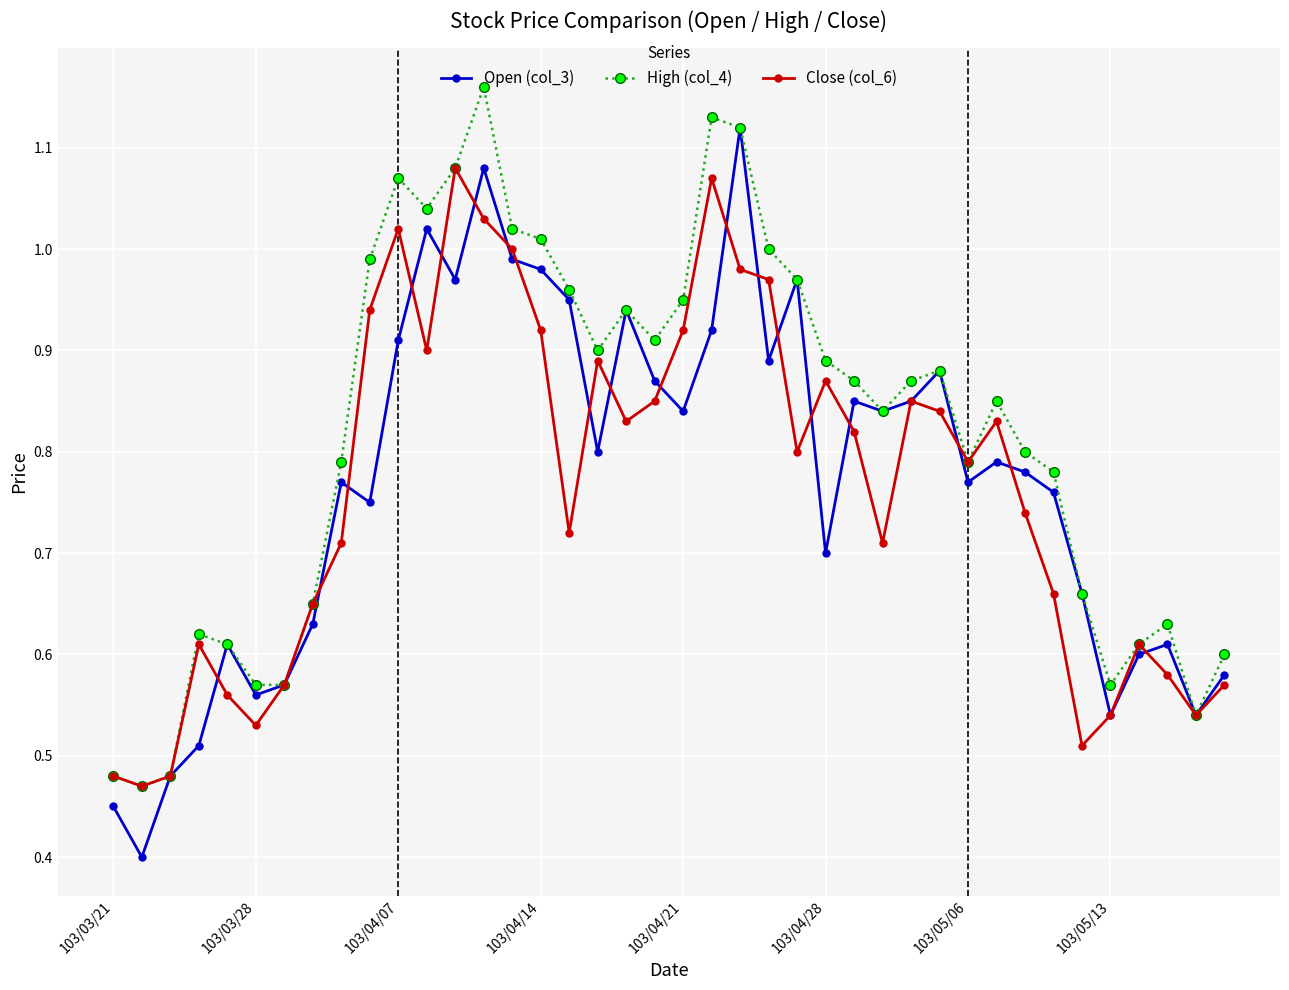

List the series in order of their peak value, lowest first.

Close (col_6), Open (col_3), High (col_4)